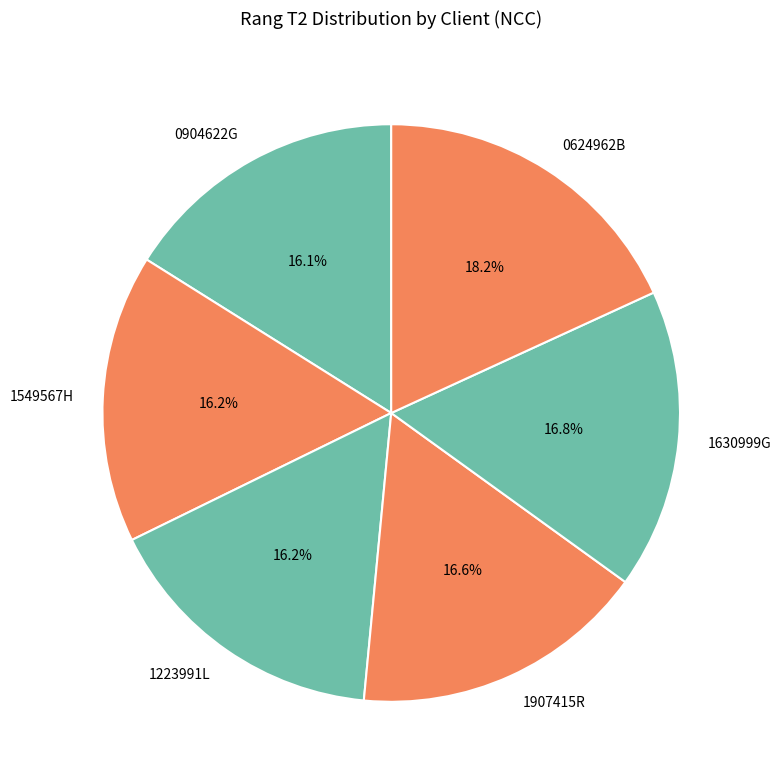

Which slice is the largest?

0624962B